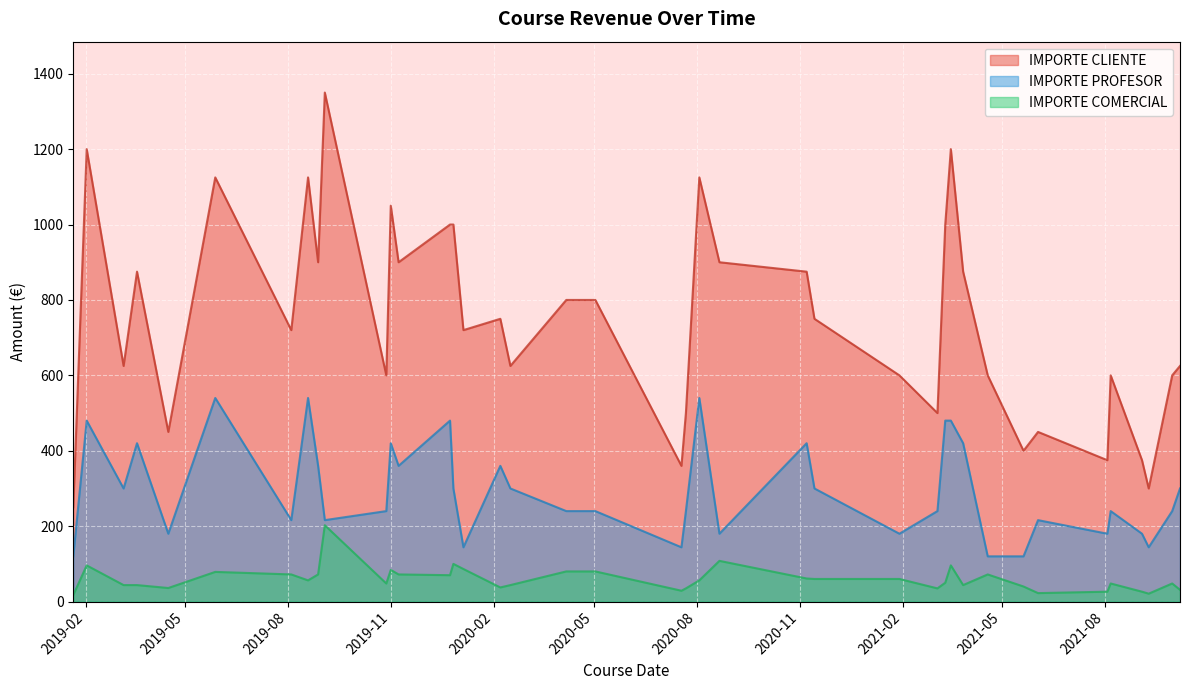

What are all the series names shown in the legend?

IMPORTE CLIENTE, IMPORTE PROFESOR, IMPORTE COMERCIAL